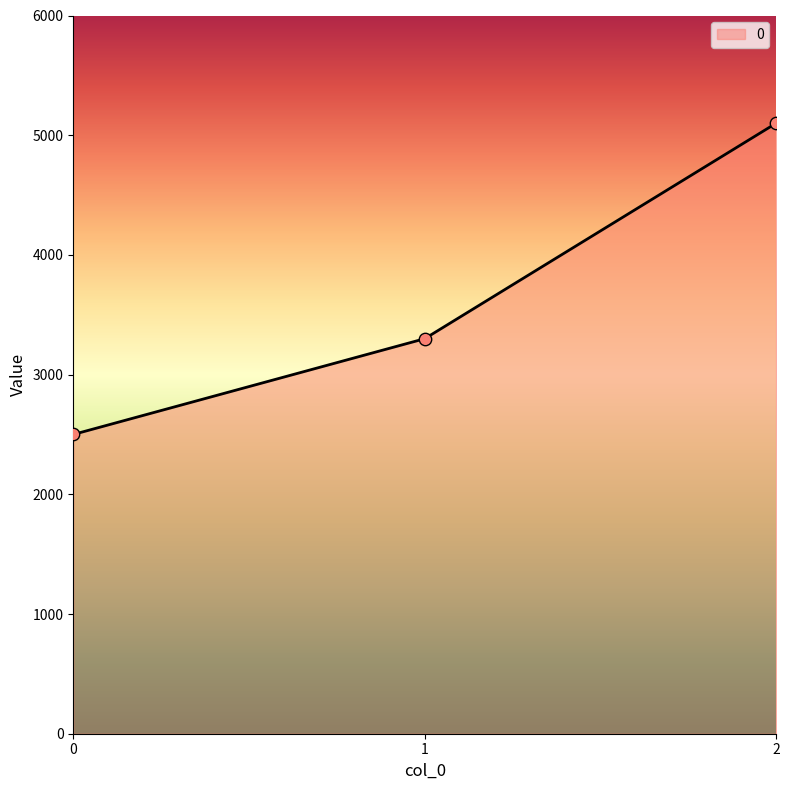

Between 1 and 2, which is larger?

2